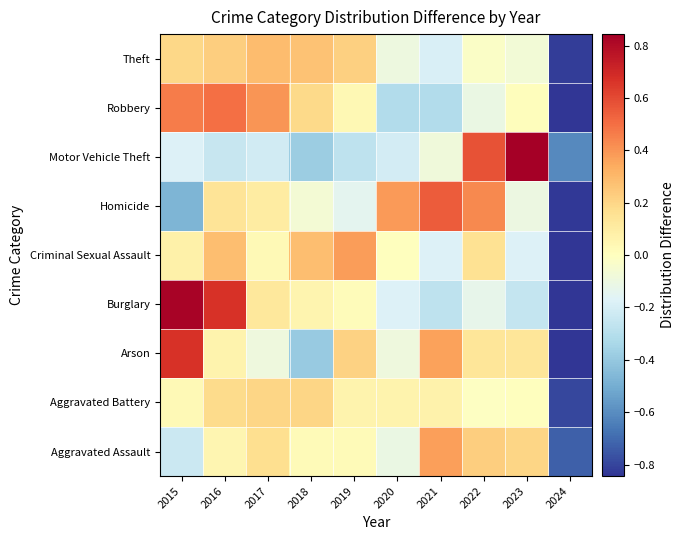

Count the number of data series in this chart.

9